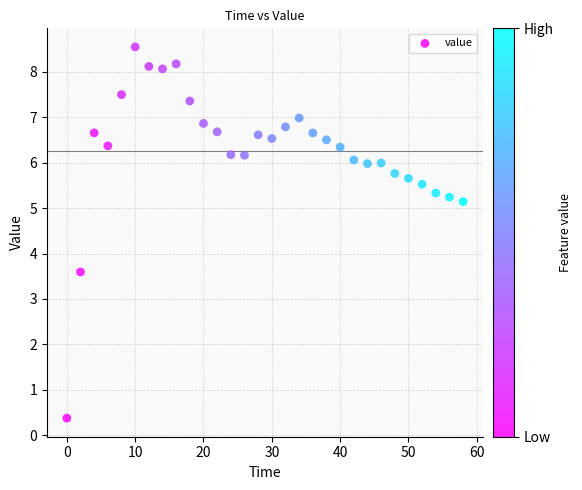

What Y value in the scatter plot is closest to 4?

3.6